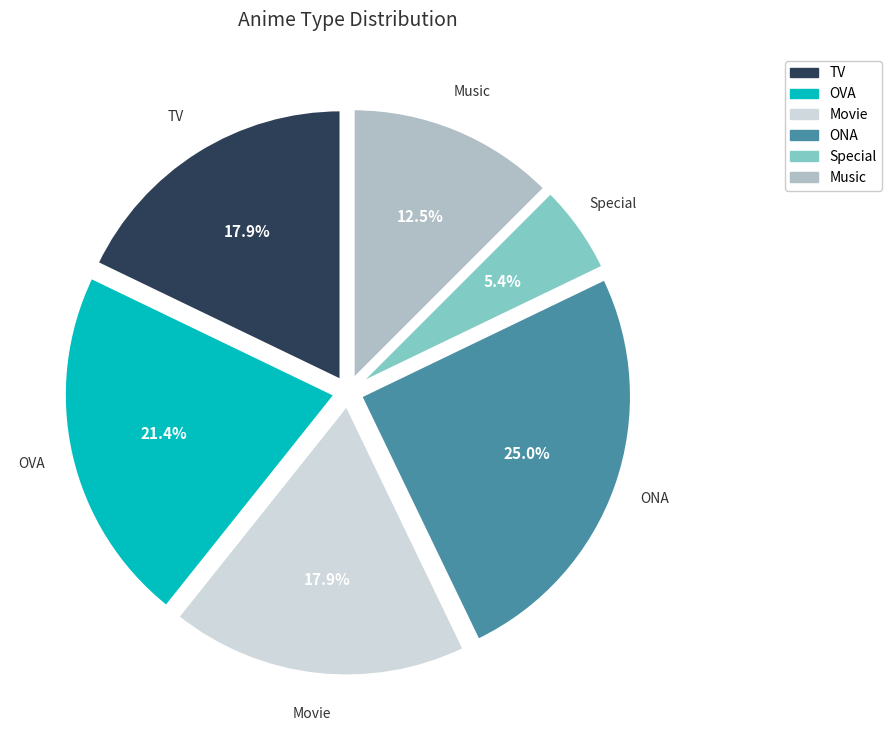

What is the largest slice in the pie chart?

ONA